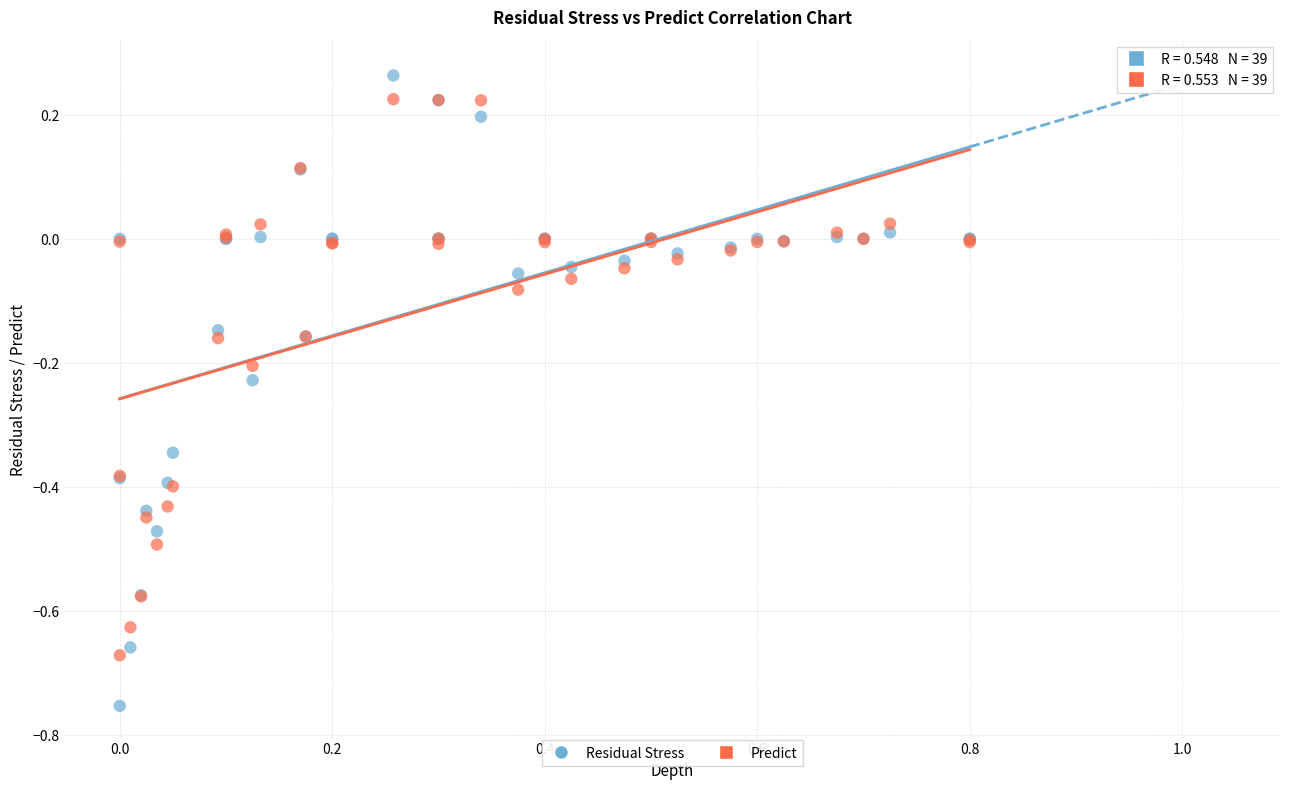

What are all the series names shown in the legend?

Residual Stress, Predict